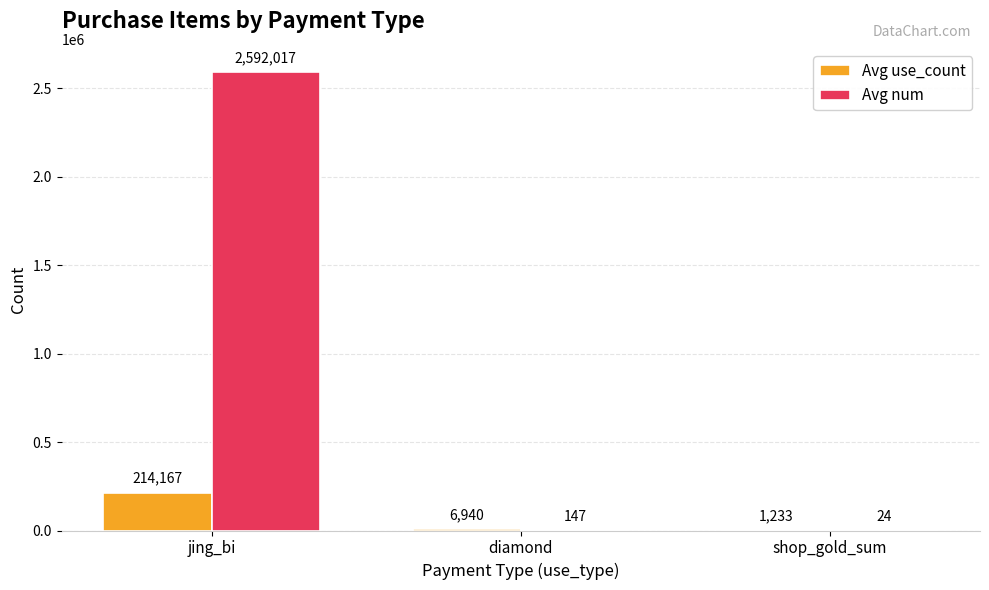

Which series changed the most between jing_bi and diamond?

Avg num